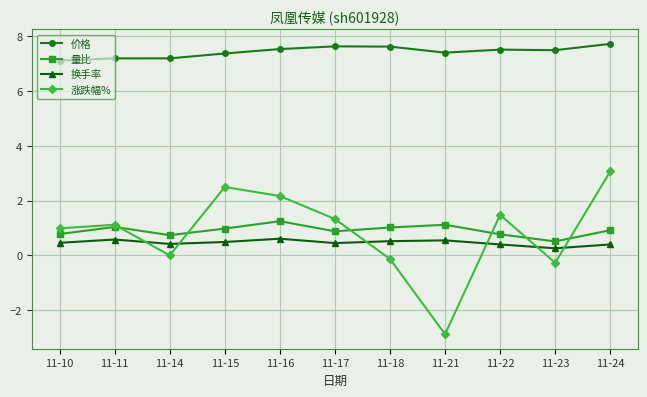

Which series changed the most between 11-14 and 11-24?

涨跌幅%